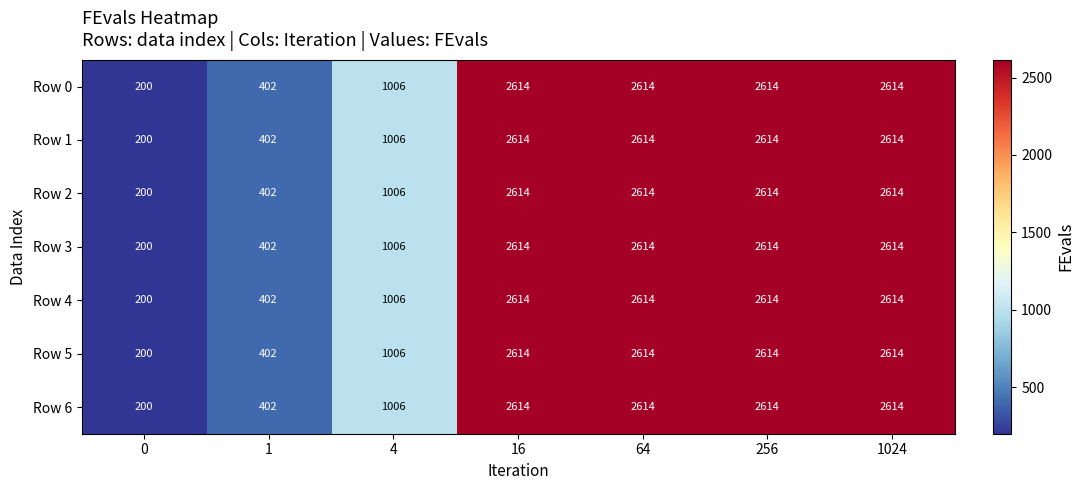

What is the difference between the Row 1 values at 1 and 0?

202